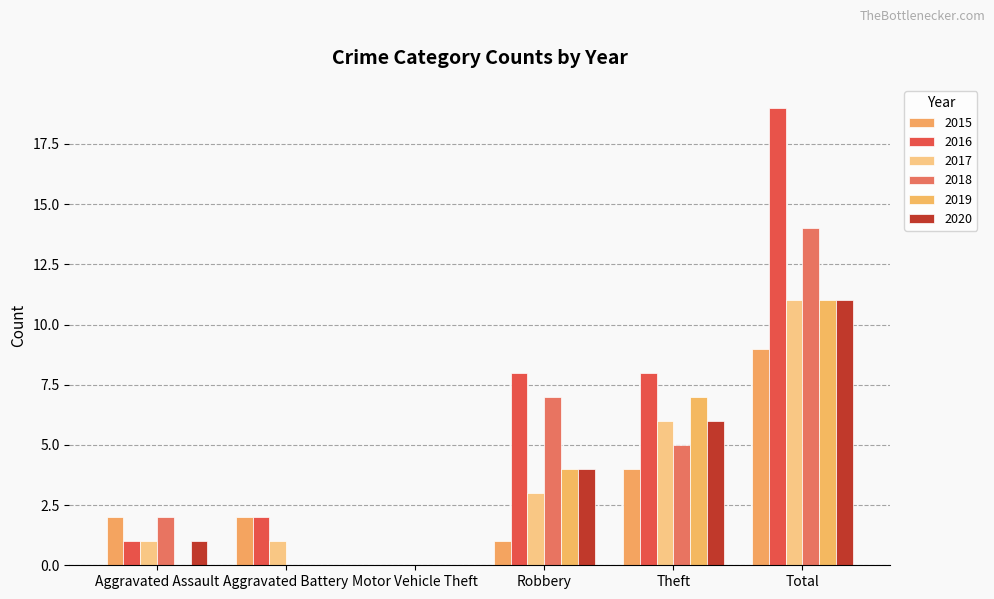

What is the value of the 2016 bar at the 6th from the left?

19